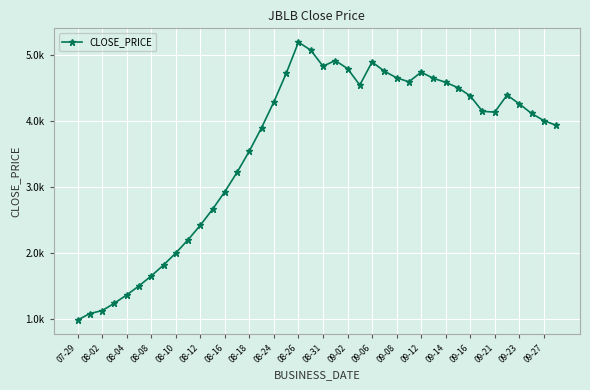

Is this an area chart (filled region under the line)?

No